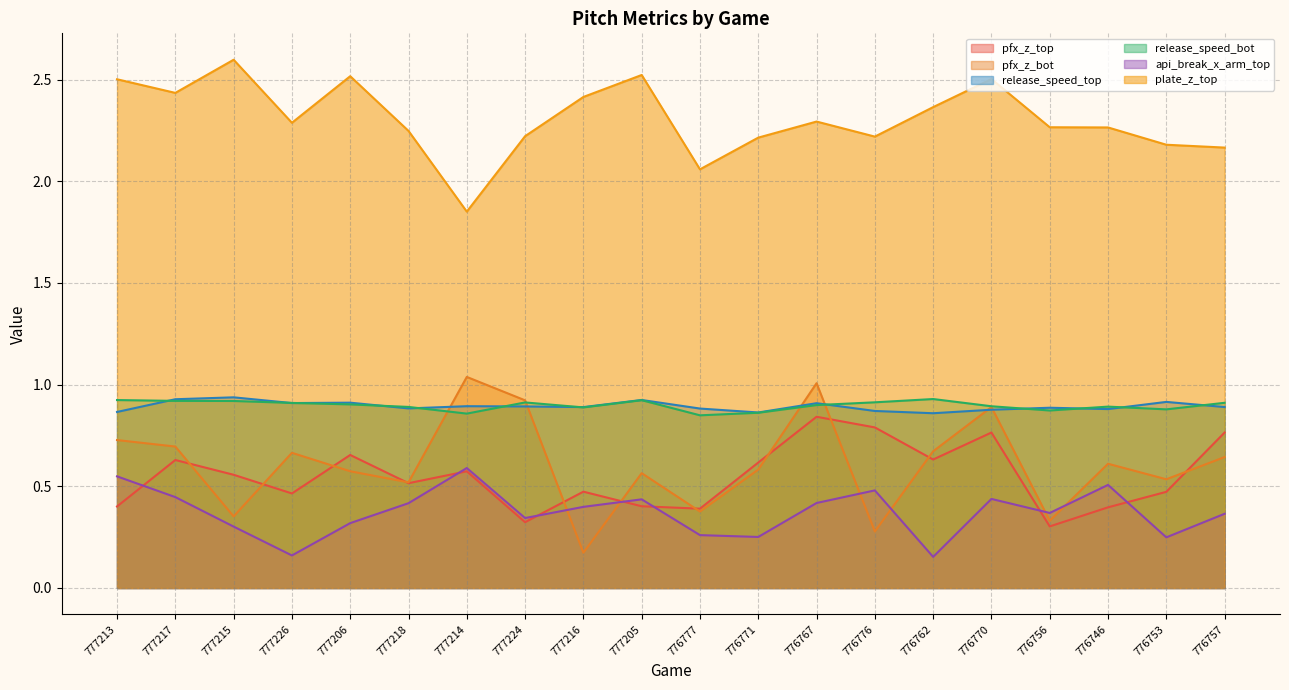

What position from the left is 777206?

5